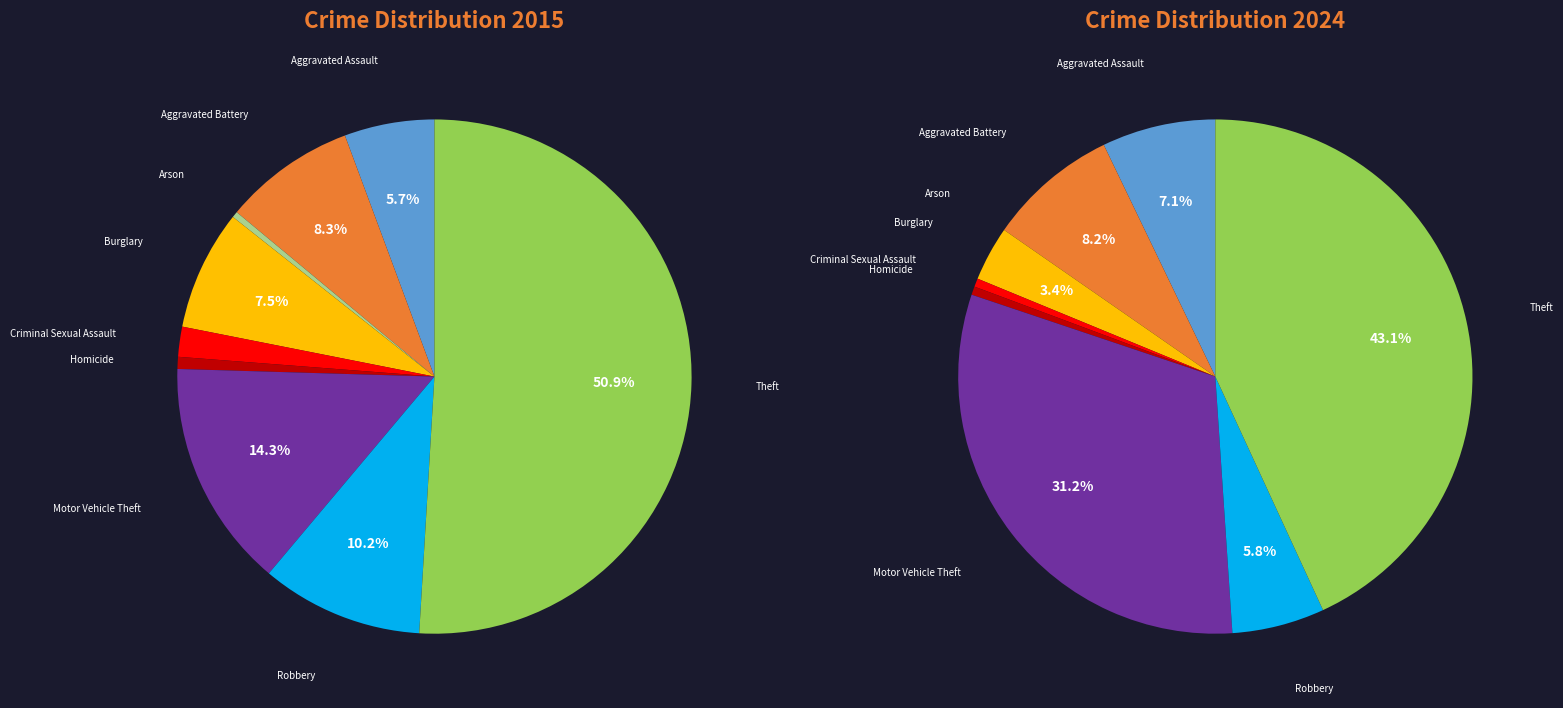

To the nearest percent, what is the combined percentage of Homicide and Burglary?

4%